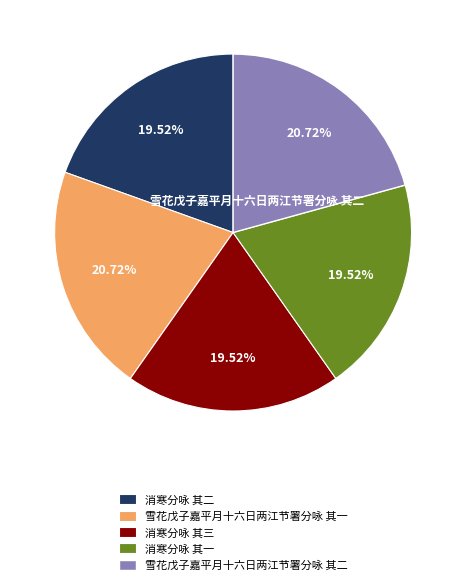

How many segments does this pie chart have?

5